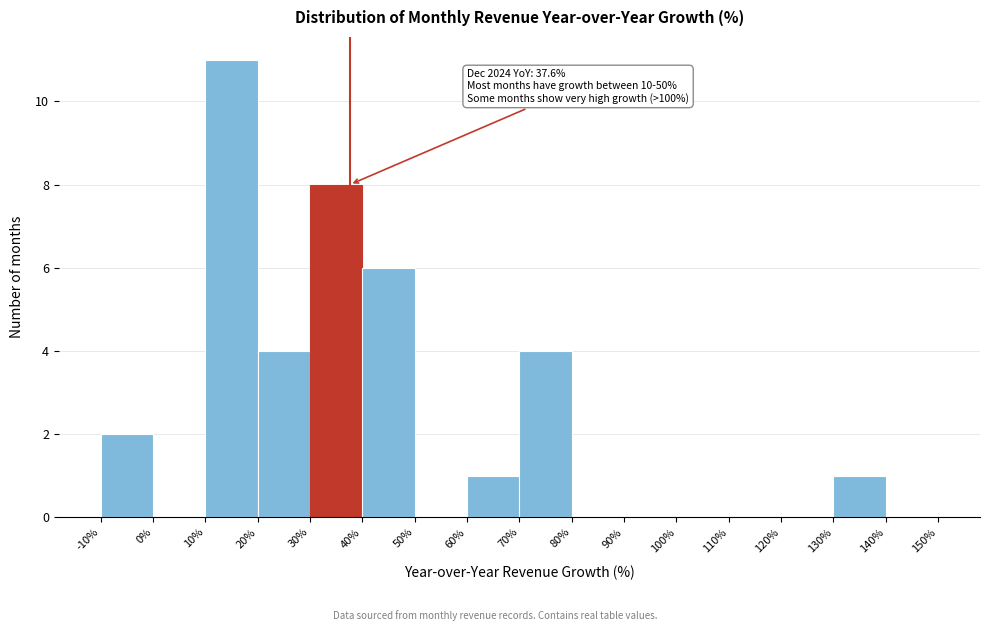

Which range on the x-axis has the tallest bar?

10% to 20%